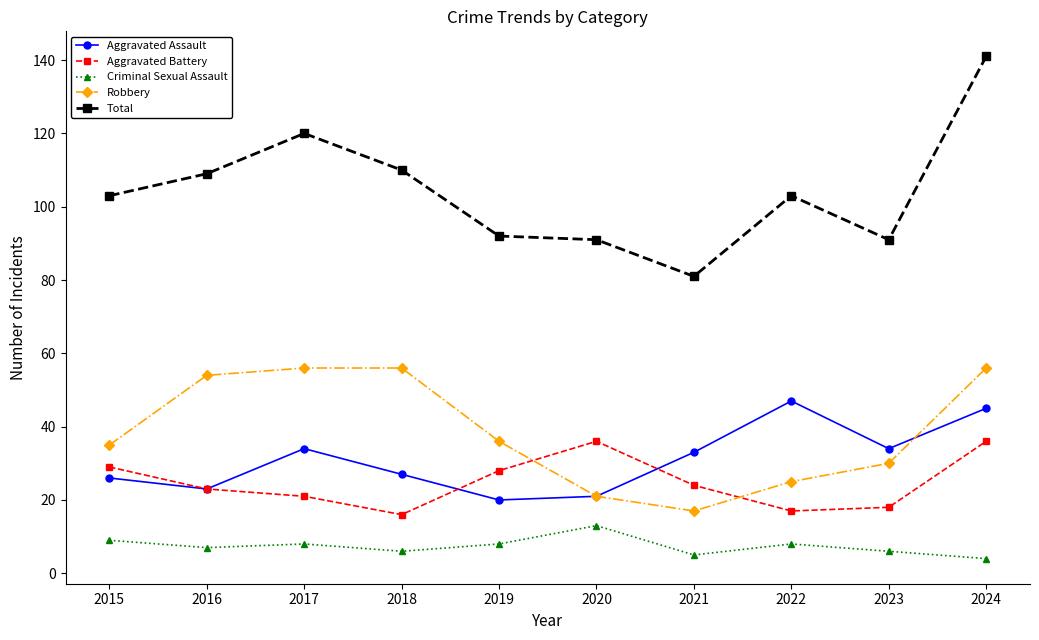

True or false: Criminal Sexual Assault has a value of 8 at 2022.

True